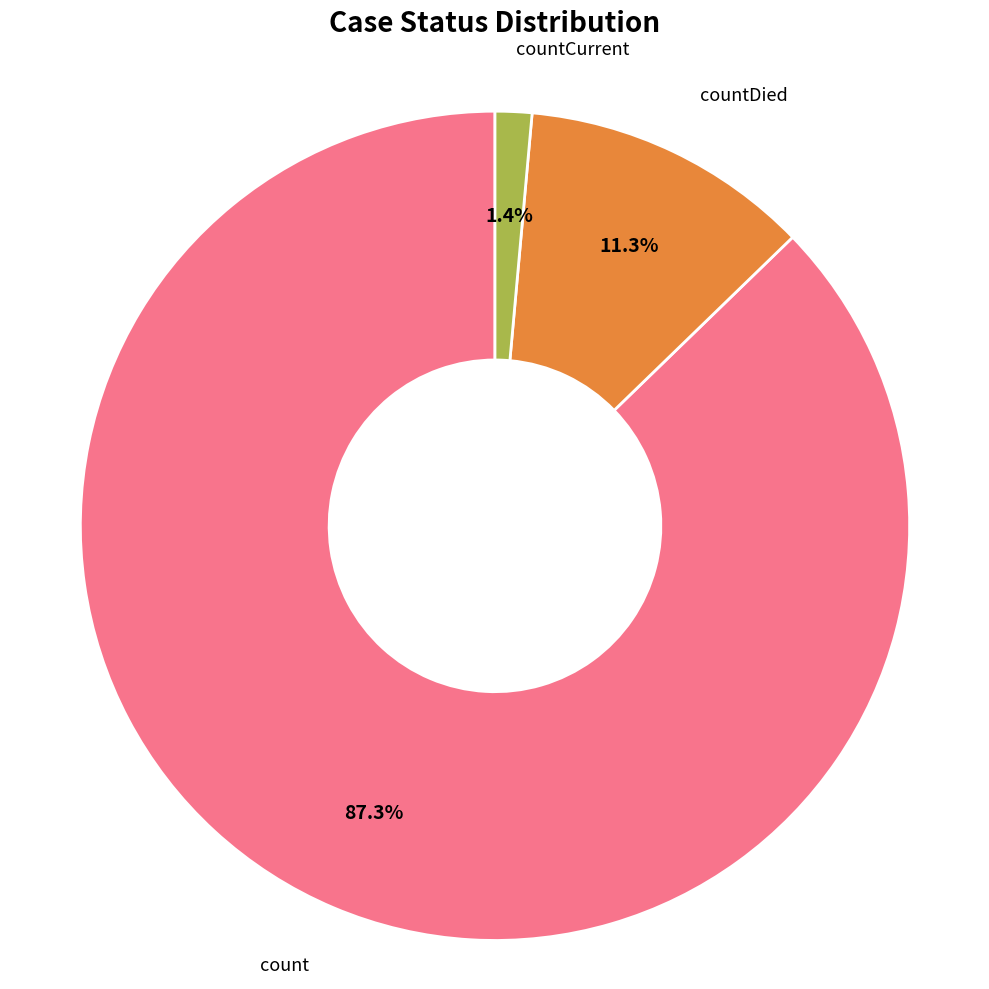

How many slices are in this pie chart?

3